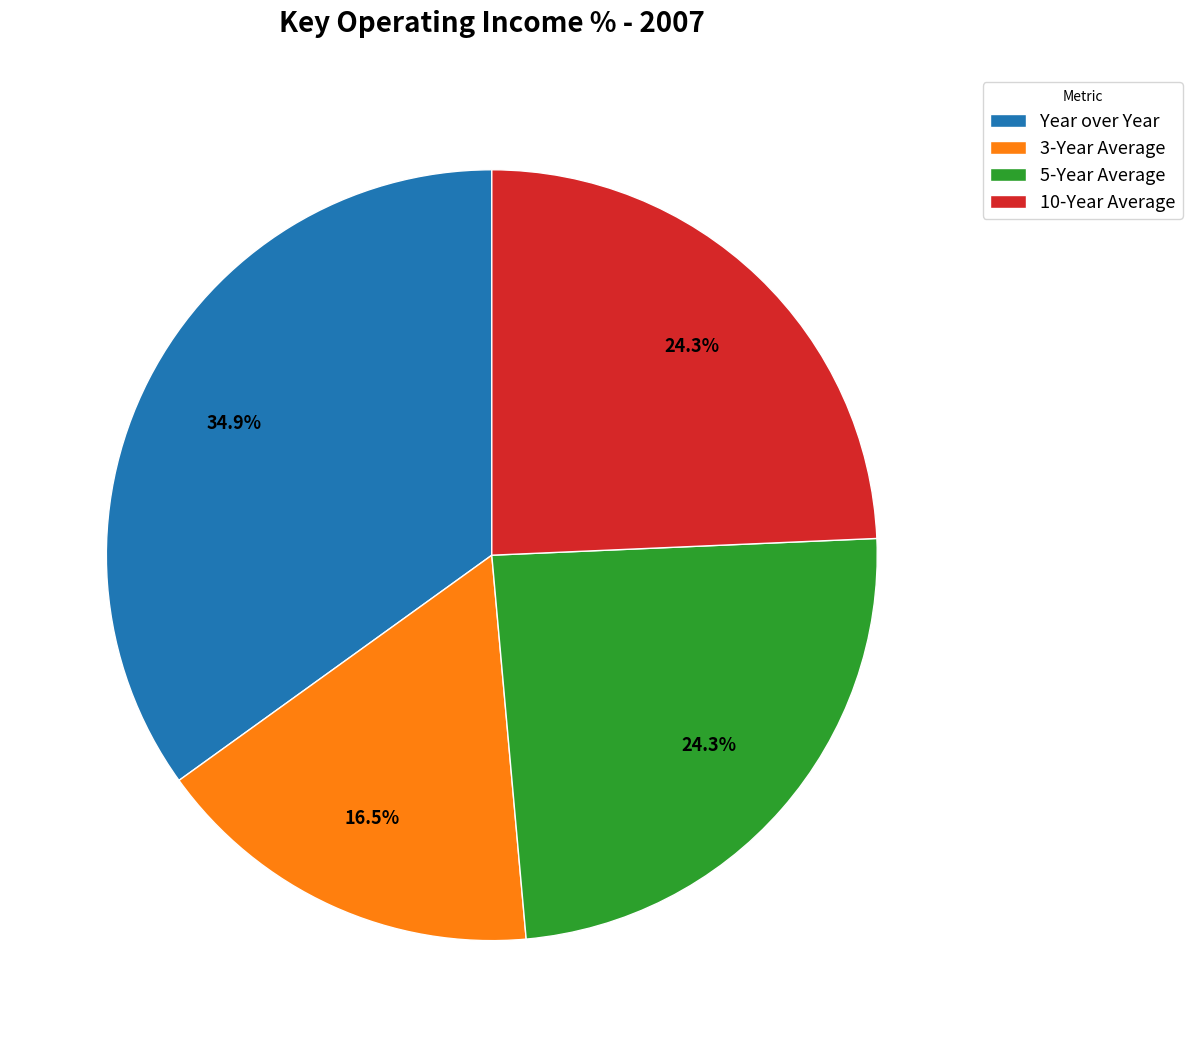

How many segments does this pie chart have?

4